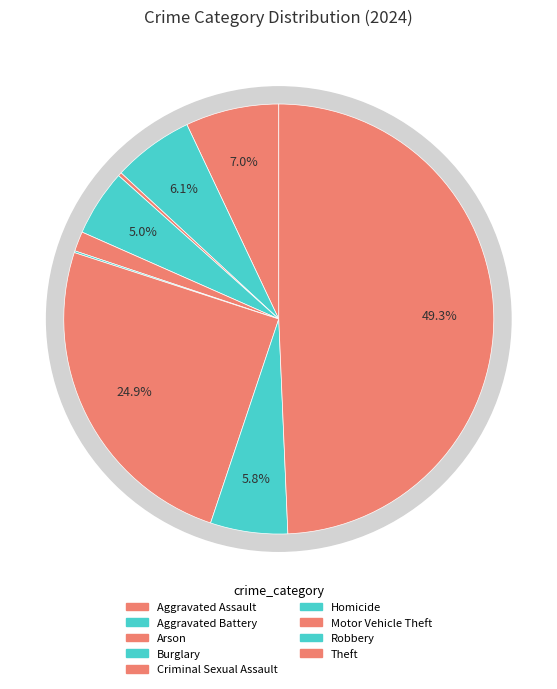

Which slice is the largest?

Theft